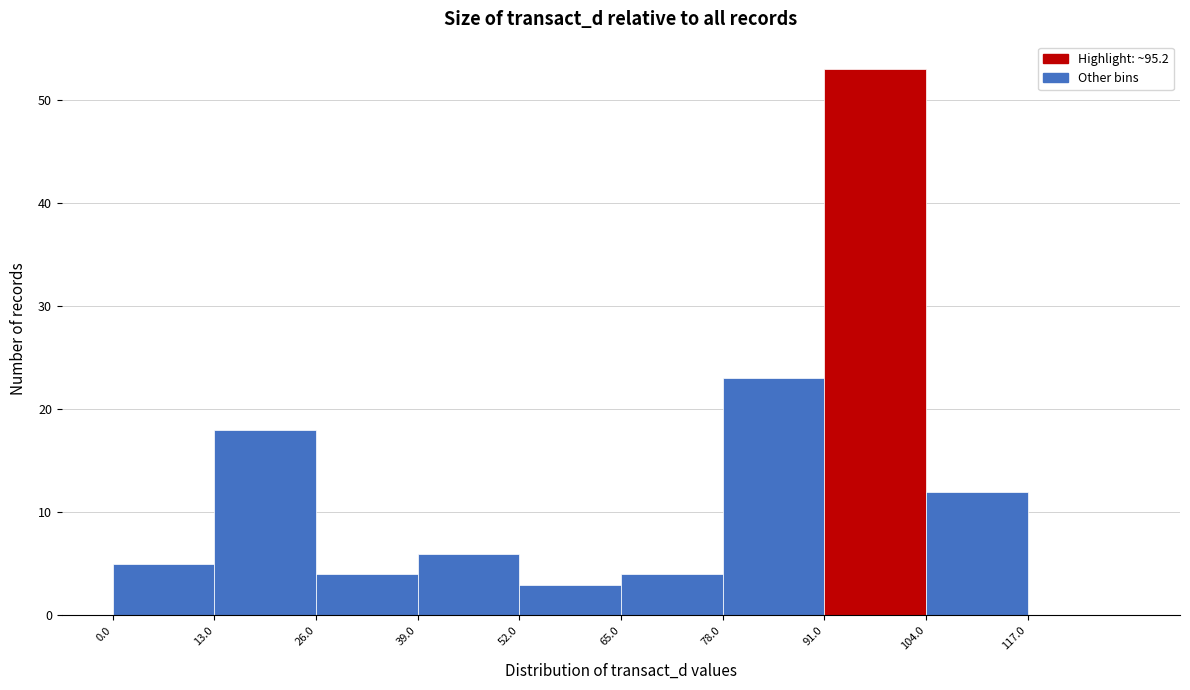

What is the height of the bar covering 26 to 39 on the x-axis? Neither the bar edges nor the heights are printed on the chart, so give them approximately, as read against the axes.

4